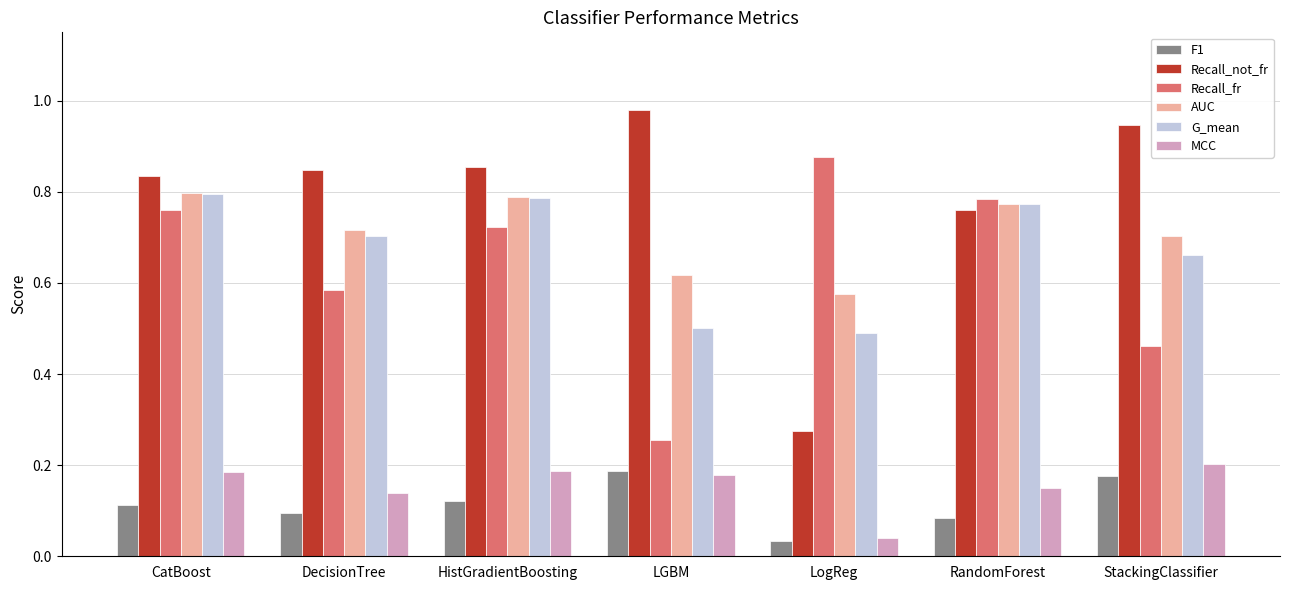

At which category does the chart reach its minimum across all series?

LogReg